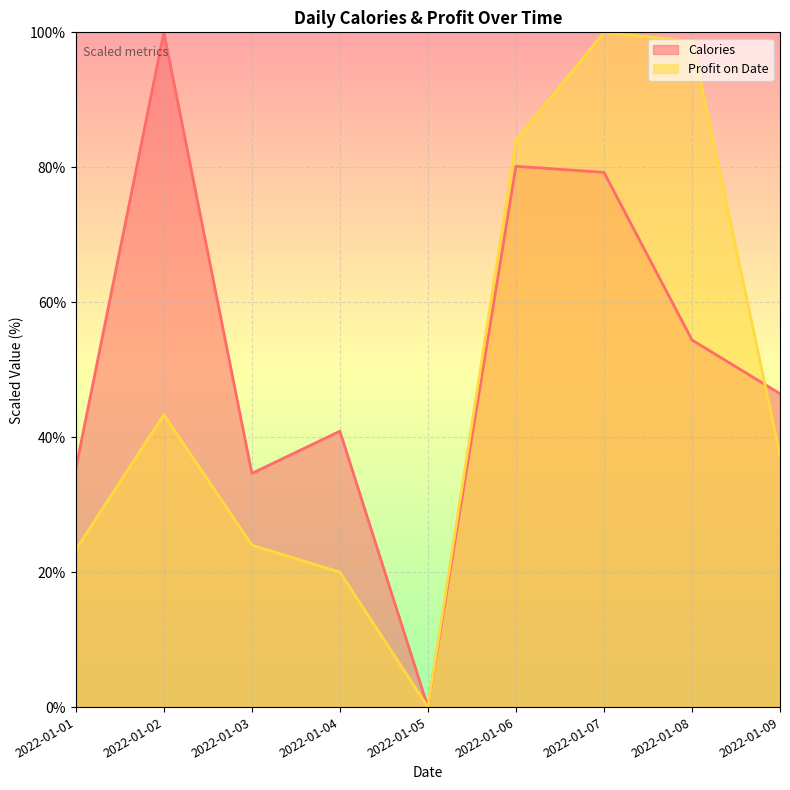

At which category does Profit on Date reach its first local peak?

2022-01-02